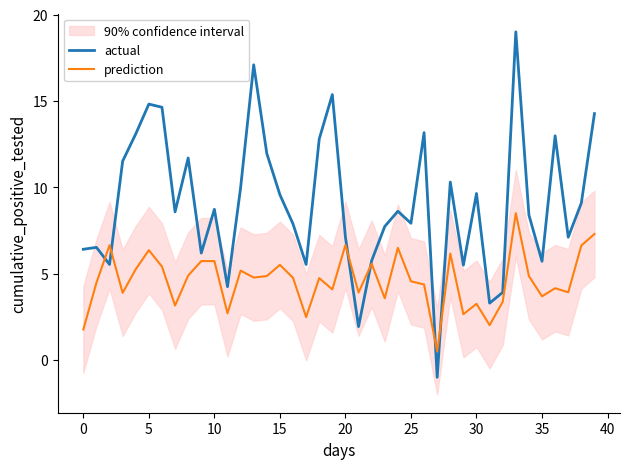

What is the approximate value of prediction at 5?

6.4